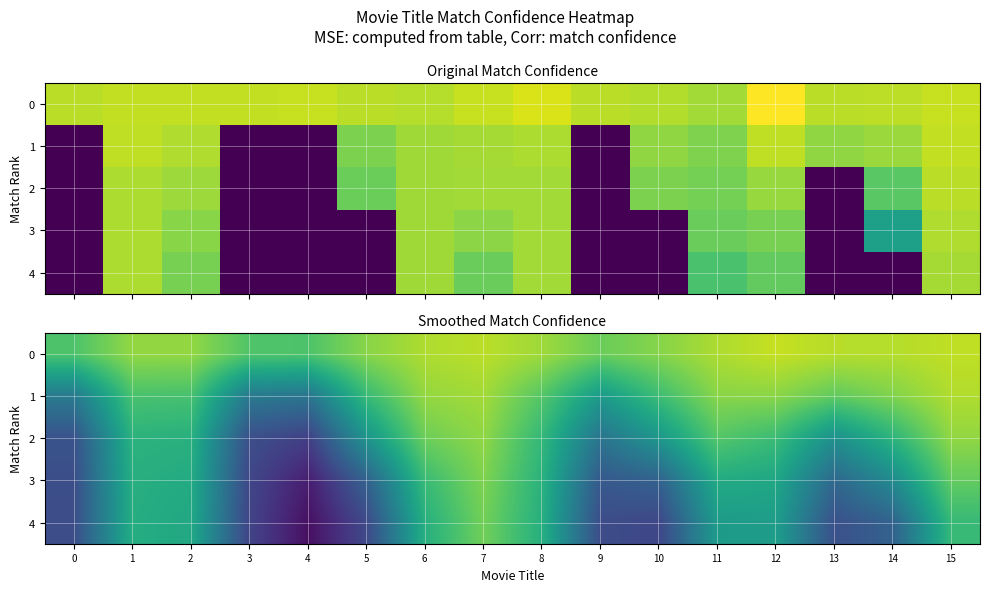

Which has a higher value, 7 or 6?

7